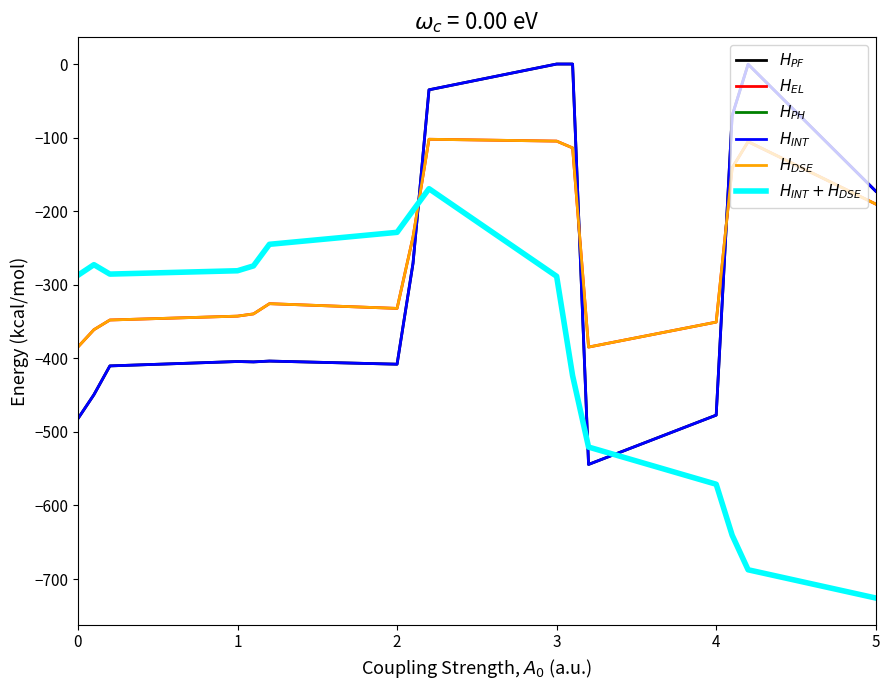

What is the value of the $H_{PF}$ point at the 14th from the left?

-70.2